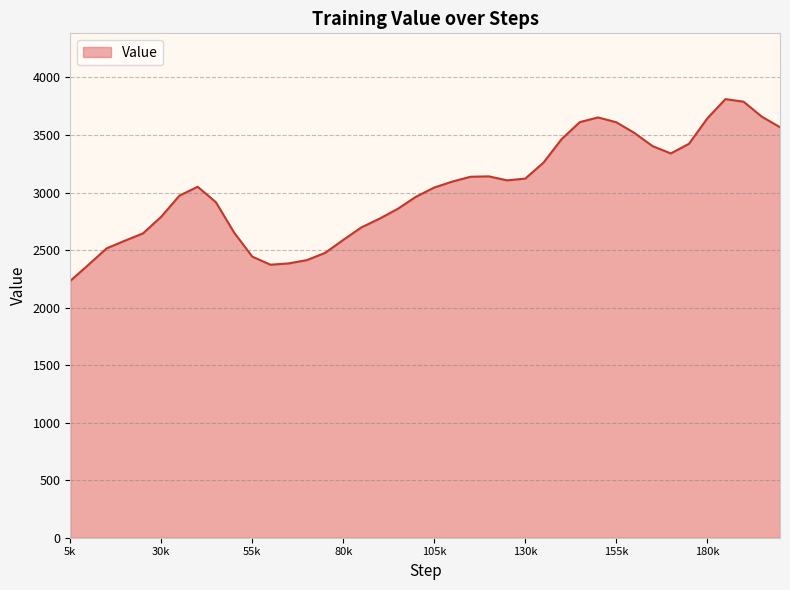

What is the greatest value displayed?

3812.0